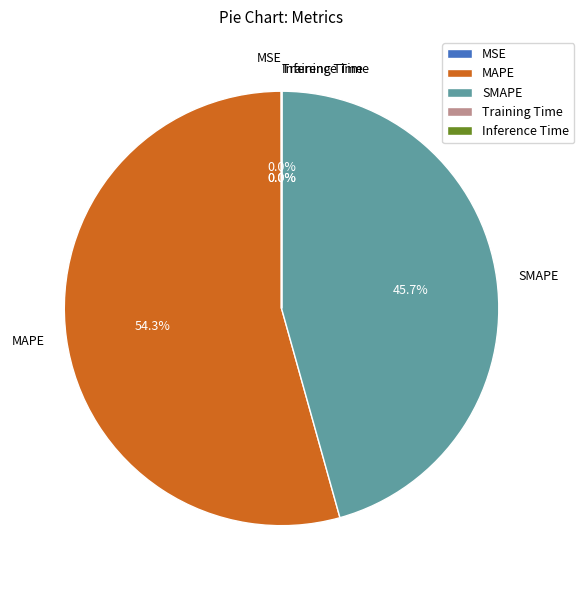

To the nearest percent, what is the average slice percentage?

20%